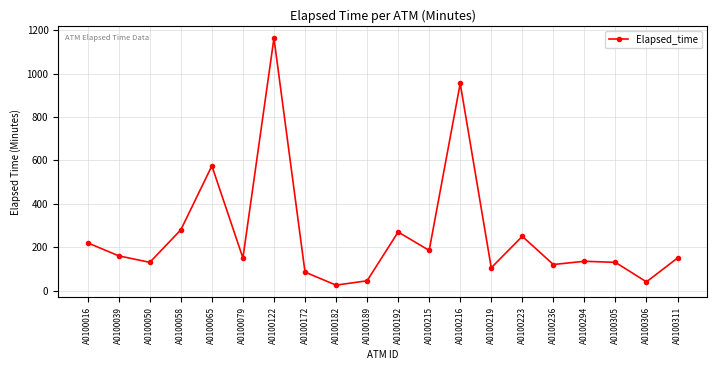

How many points are lower than both their immediate neighbors (excluding endpoints)?

7